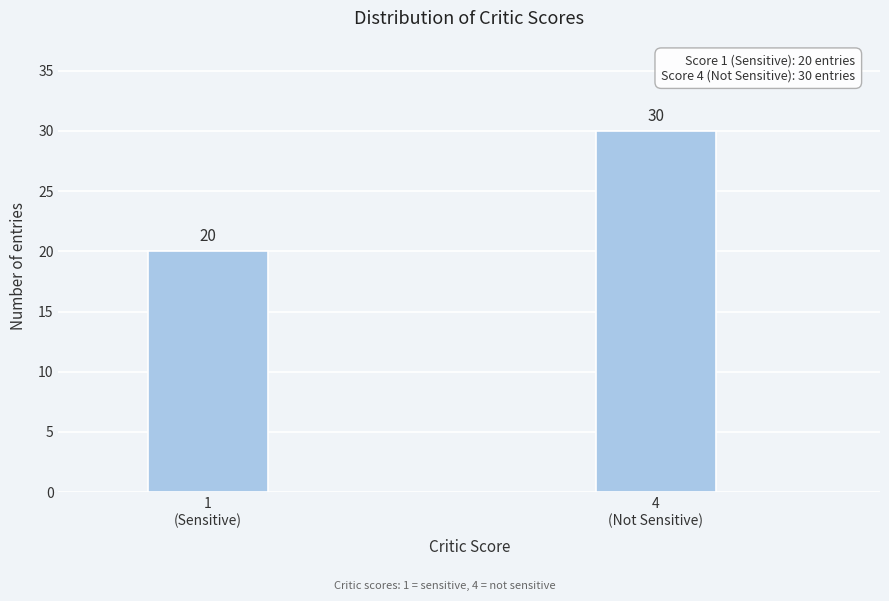

Reading left to right, list all the values displayed in this chart.

20	30